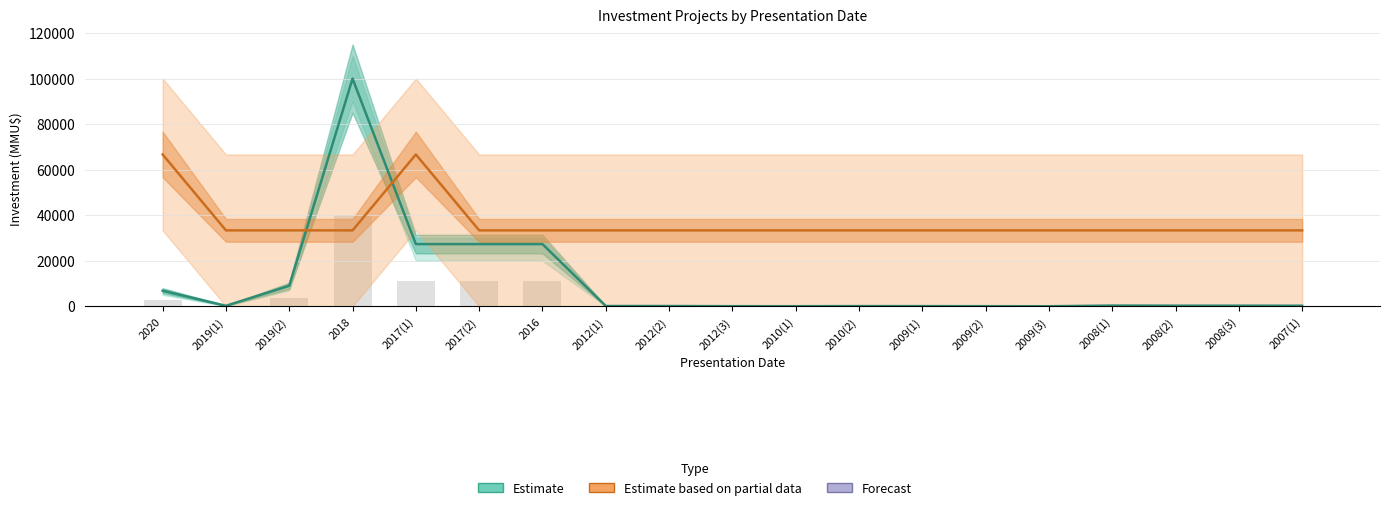

Is the value of Estimate based on partial data at 2007(1) greater than the value of Estimate at 2019(1)?

Yes